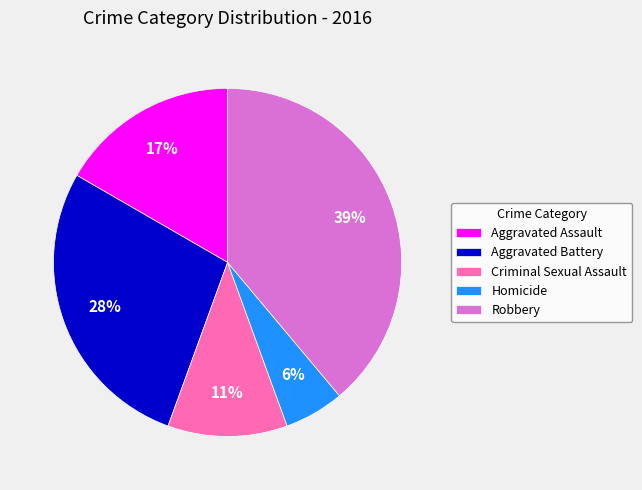

Between Criminal Sexual Assault and Robbery, which is larger?

Robbery